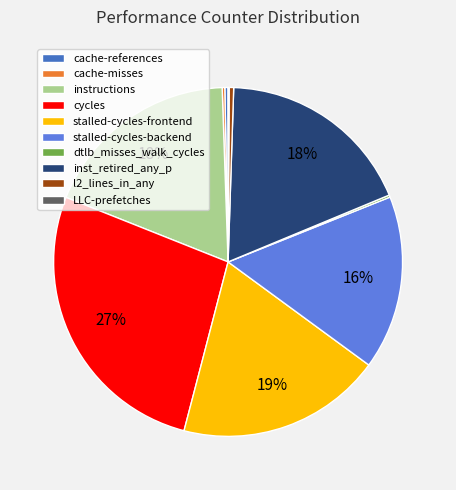

Which slice is the largest?

cycles